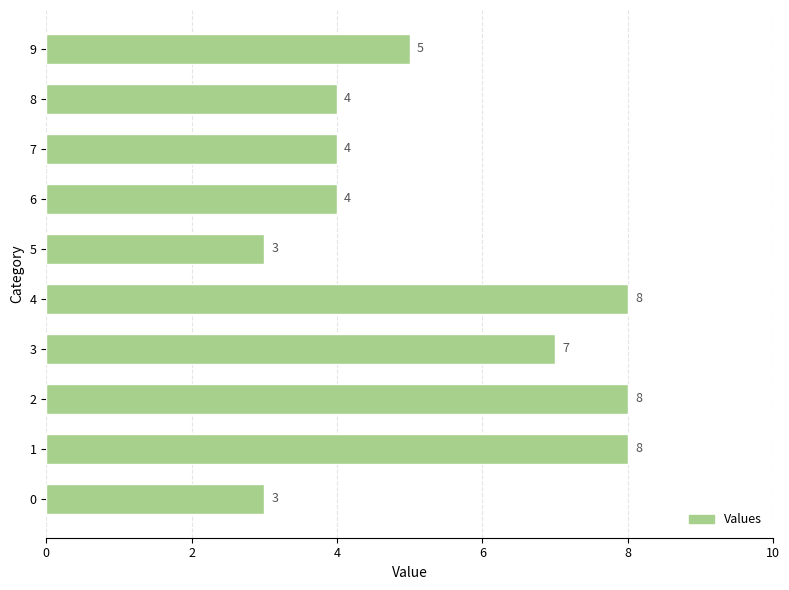

Does the chart contain stacked bars?

No